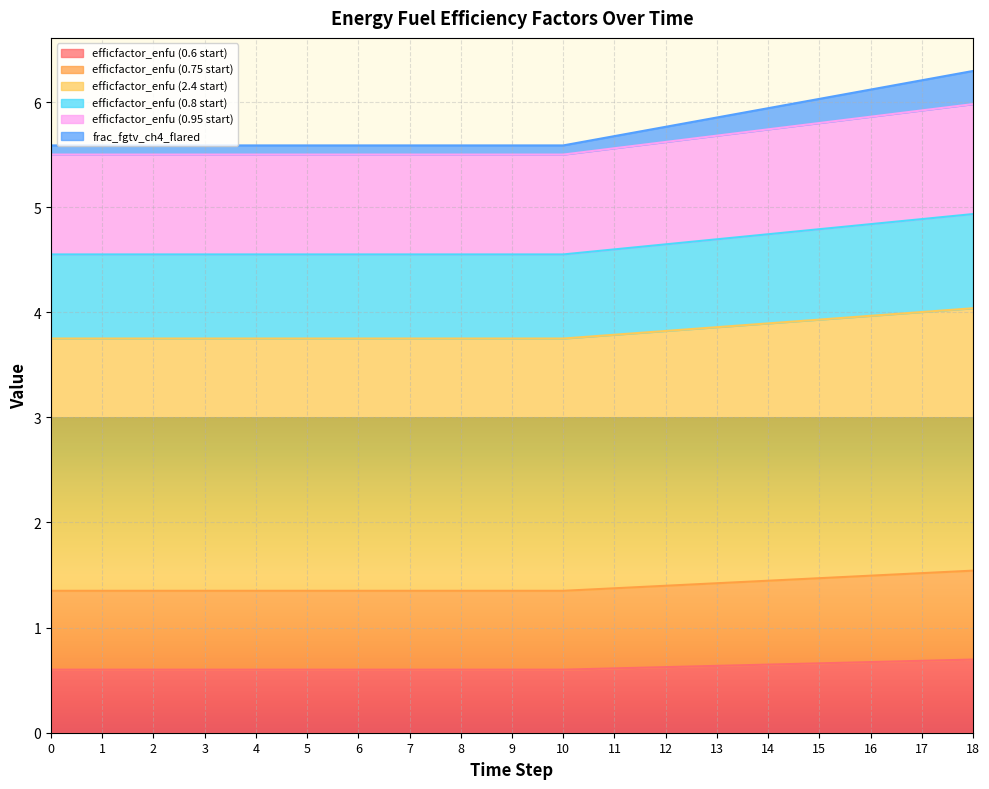

What are all the series names shown in the legend?

efficfactor_enfu (0.6 start), efficfactor_enfu (0.75 start), efficfactor_enfu (2.4 start), efficfactor_enfu (0.8 start), efficfactor_enfu (0.95 start), frac_fgtv_ch4_flared